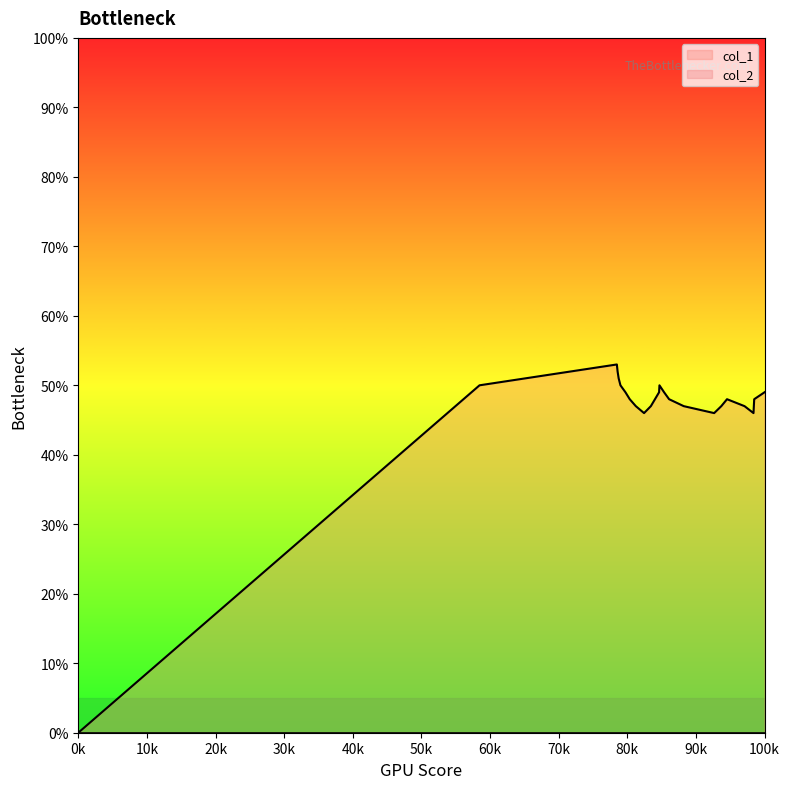

How many distinct data groups are displayed?

2